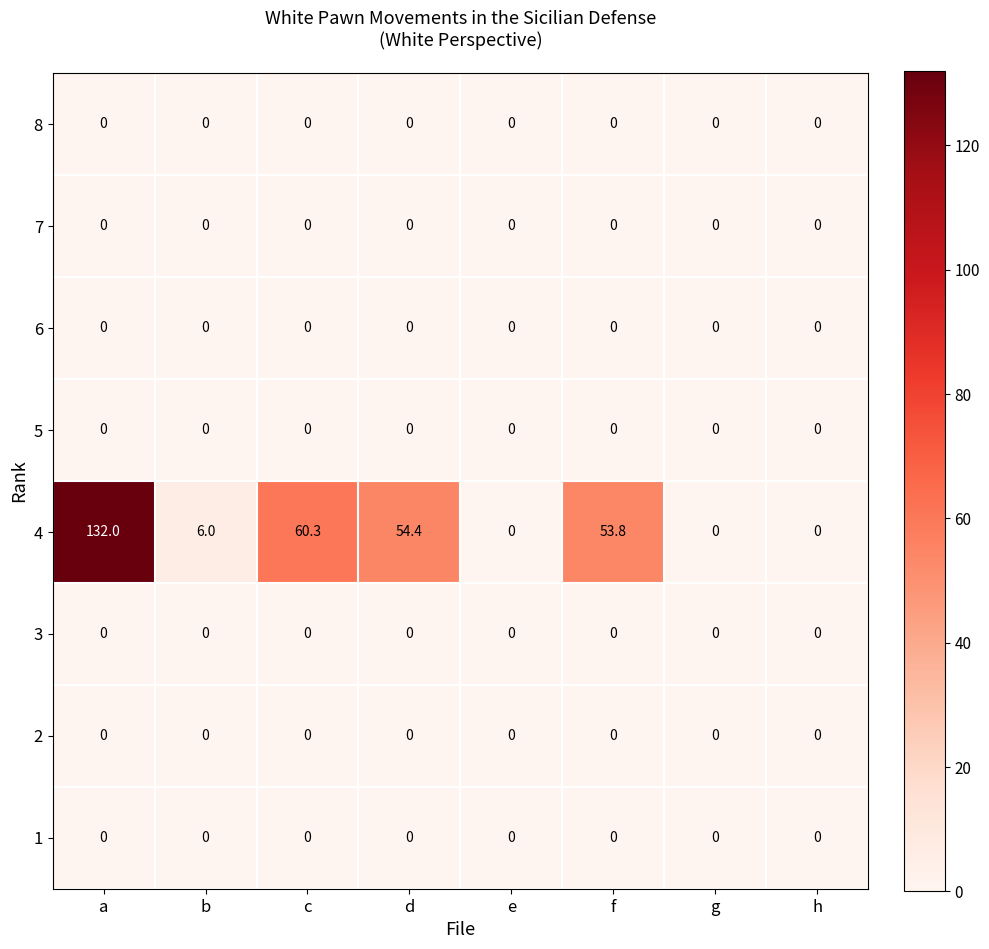

True or false: 4 has a value of 132.0 at a.

True